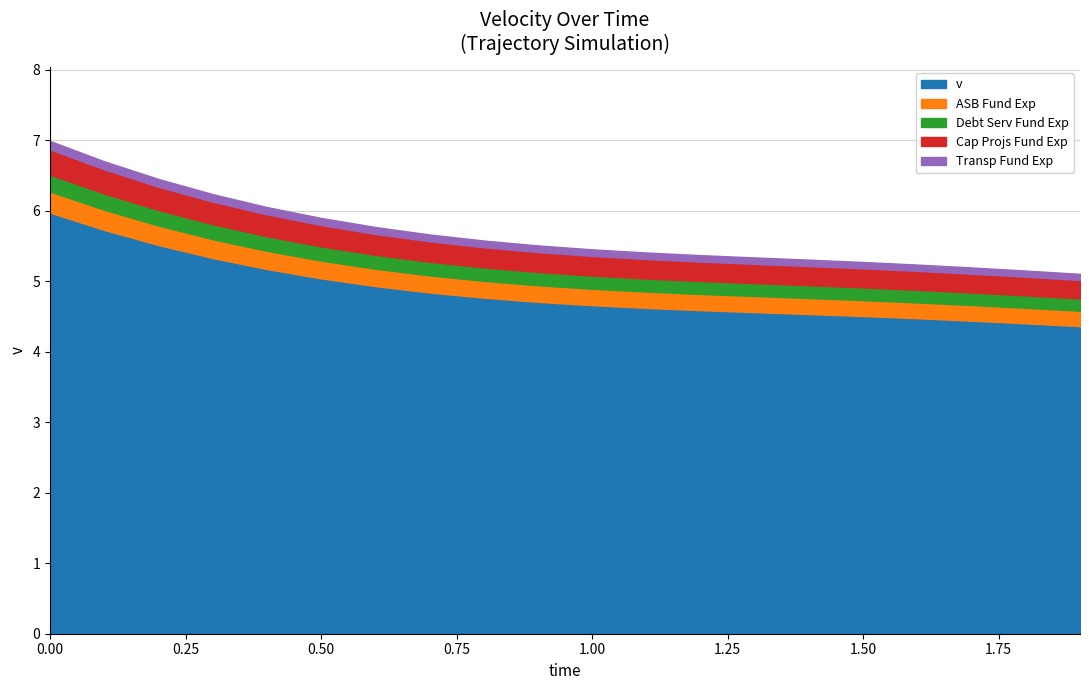

Between 1.1 and 0.8, which is larger?

0.8